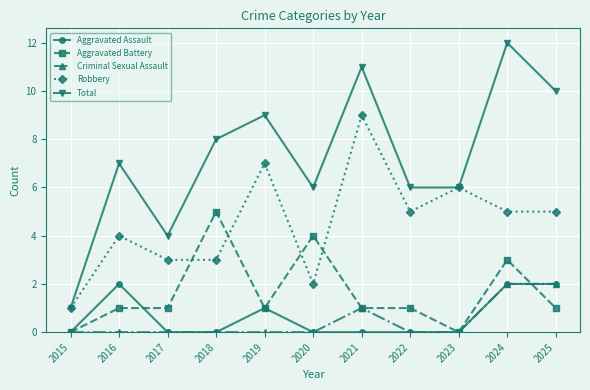

Count the Aggravated Assault values in the range 0 to 2.

11